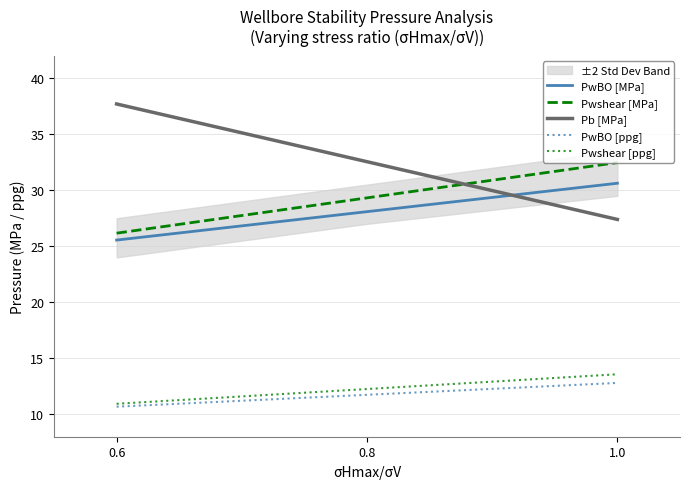

What is the difference between the PwBO [MPa] values at 0.6 and 1.0?

5.1